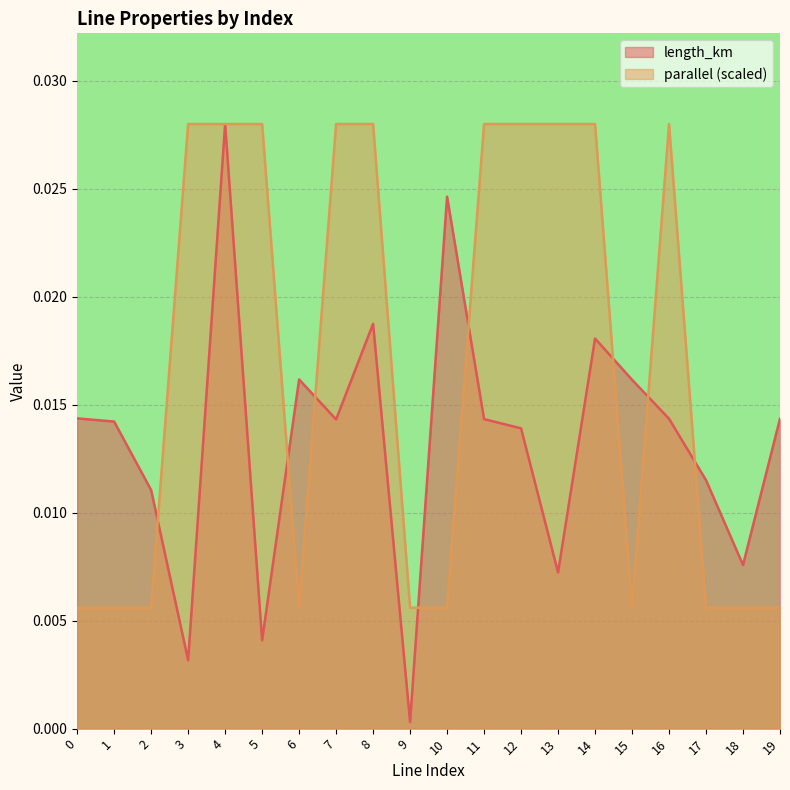

At which category does length_km reach its first local peak?

4